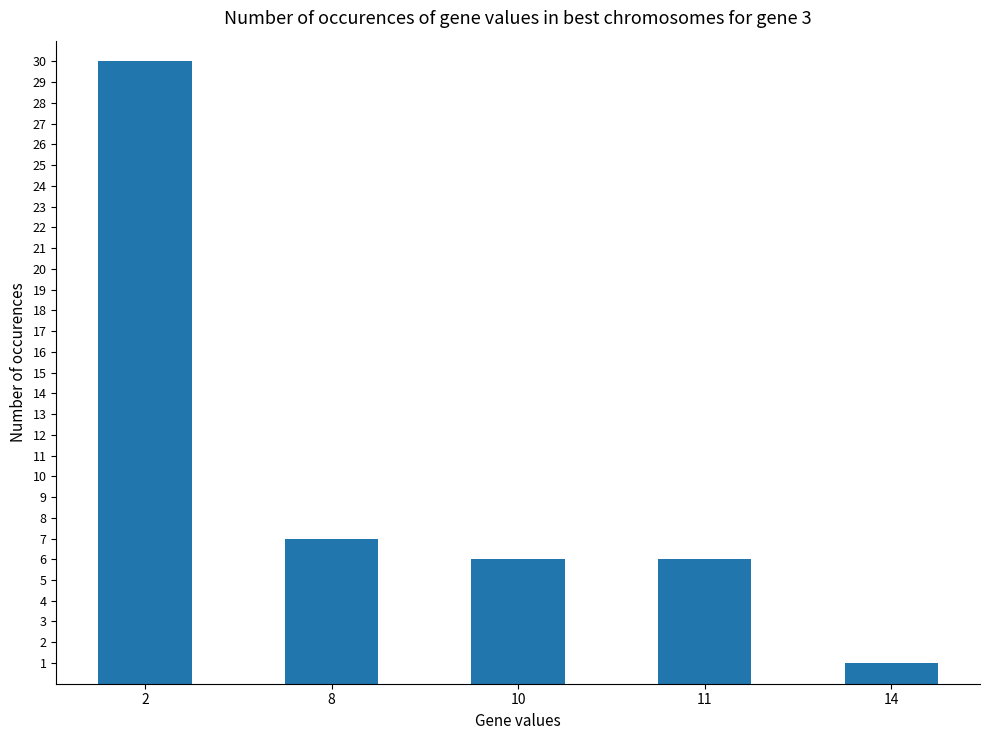

What is the maximum value shown in the chart?

30